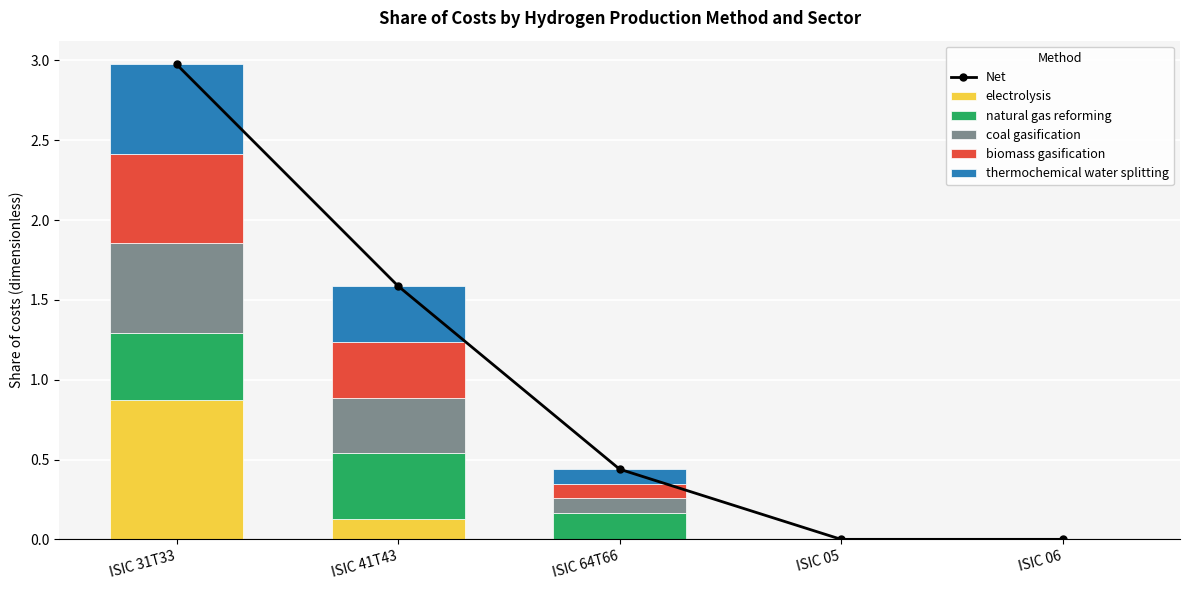

What is the approximate value of Net at ISIC 64T66?

0.4